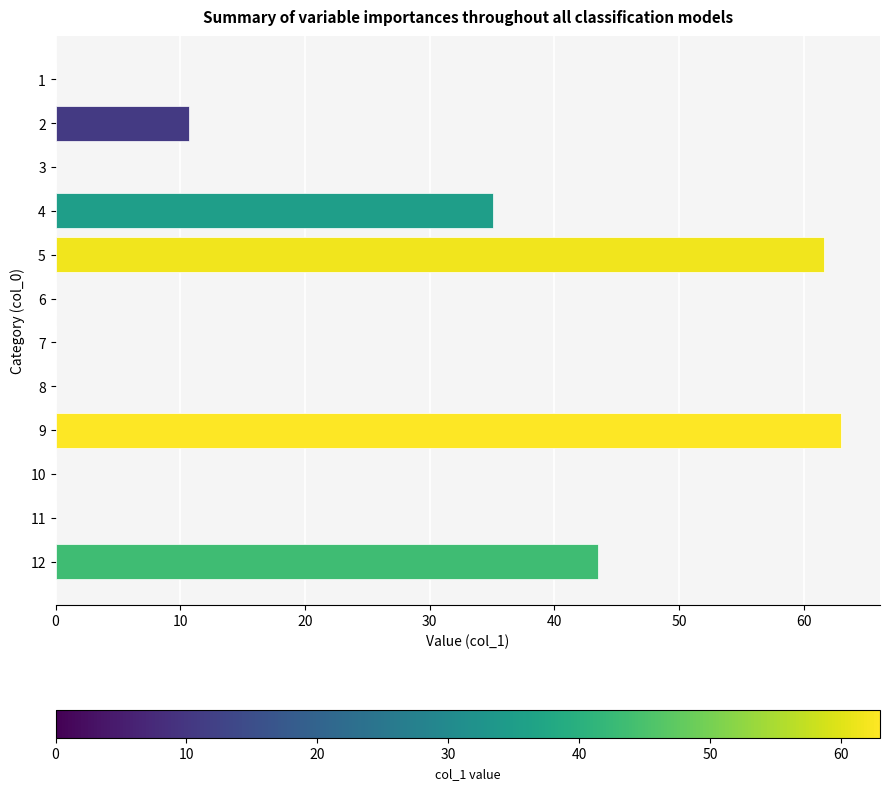

What is the change in value from 10 to 12?

+43.5